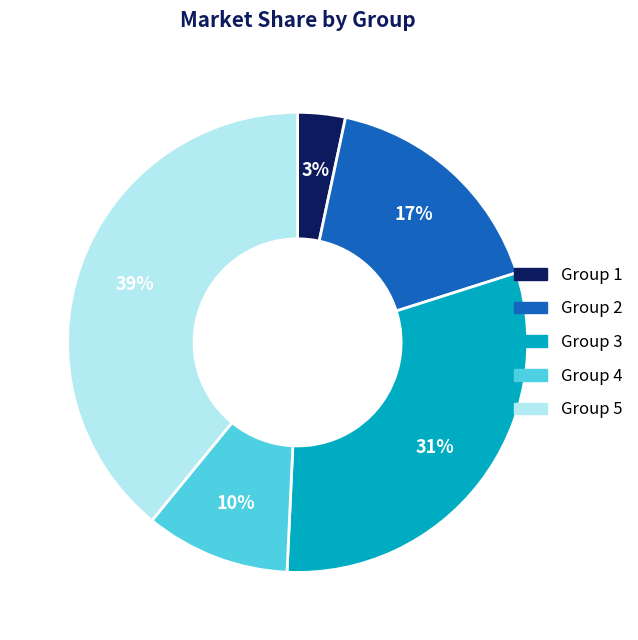

To the nearest percent, what is the difference between the largest and smallest slice percentages?

36%